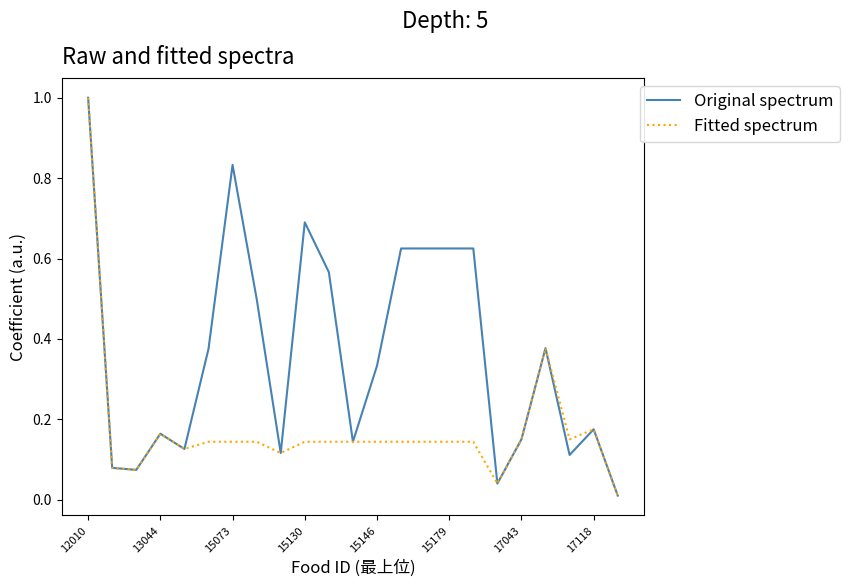

Which series has the largest total across all categories?

Original spectrum